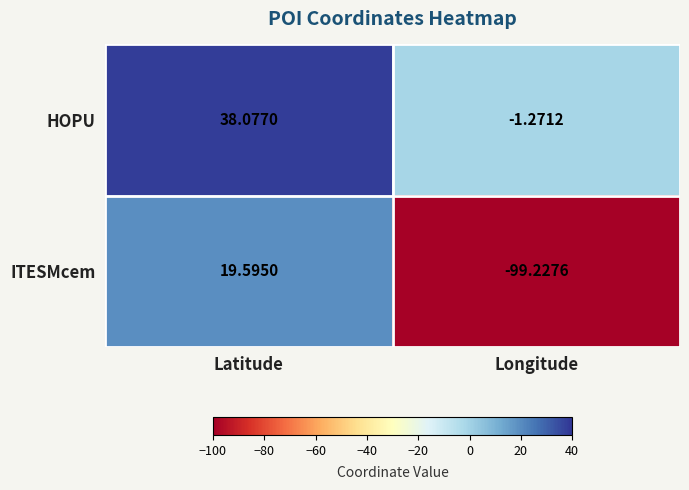

Which series has the widest spread of values?

ITESMcem